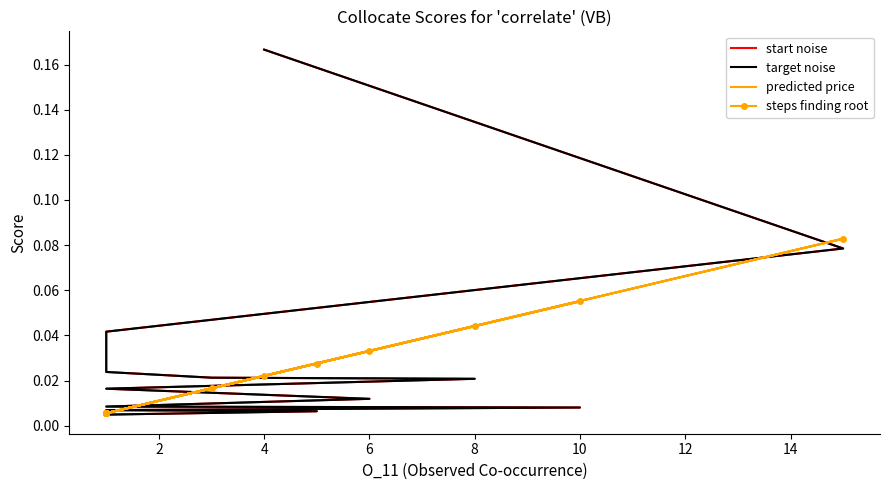

How many interior local valleys does the steps finding root series have?

4